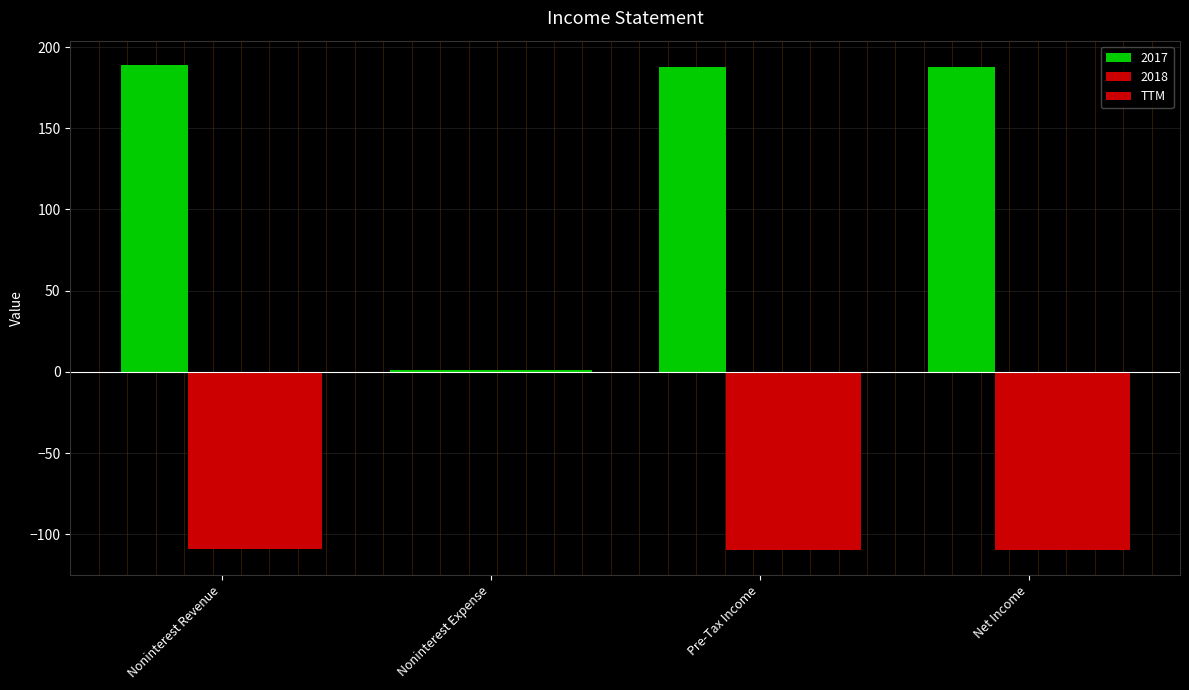

How many data points in TTM are less than -109?

2